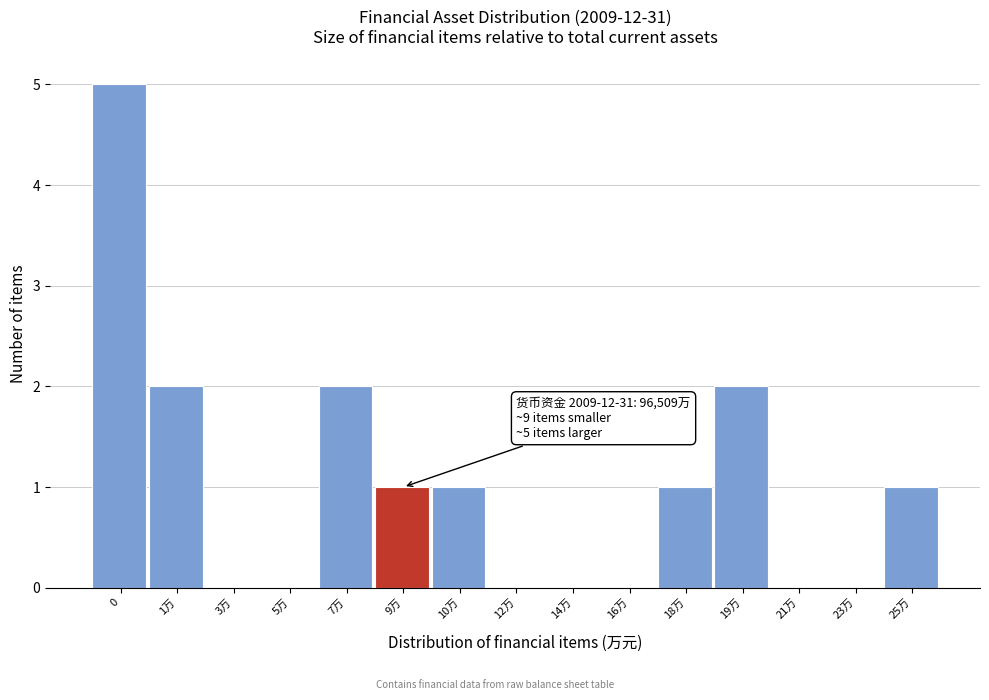

Reading left to right, extract all data points from this chart.

0=5	1万=2	3万=0	5万=0	7万=2	9万=1	10万=1	12万=0	14万=0	16万=0	18万=1	19万=2	21万=0	23万=0	25万=1